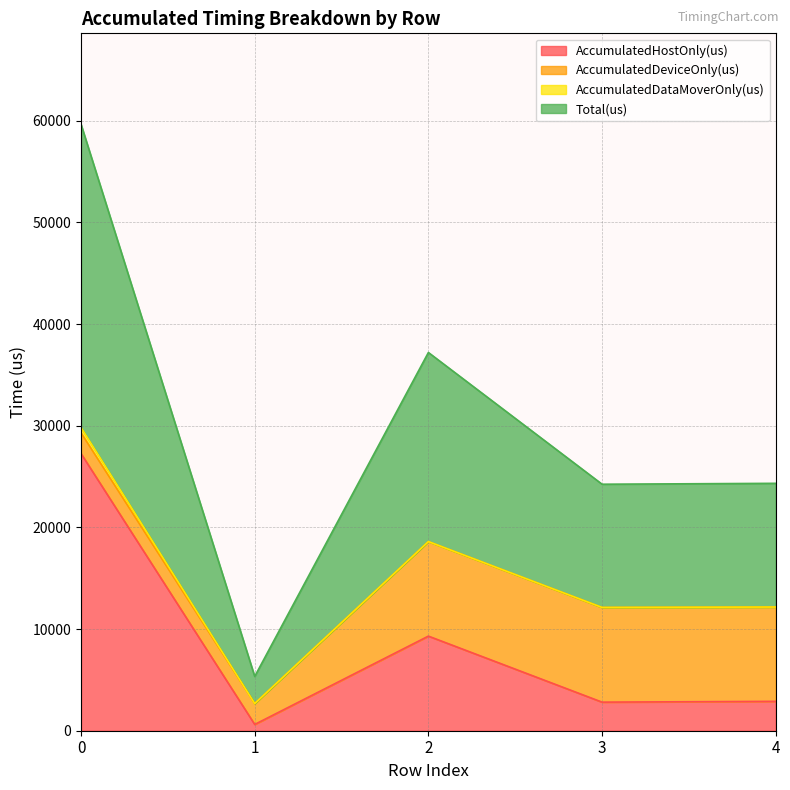

The value of AccumulatedHostOnly(us) at 4 is 2890.3. True or false?

True